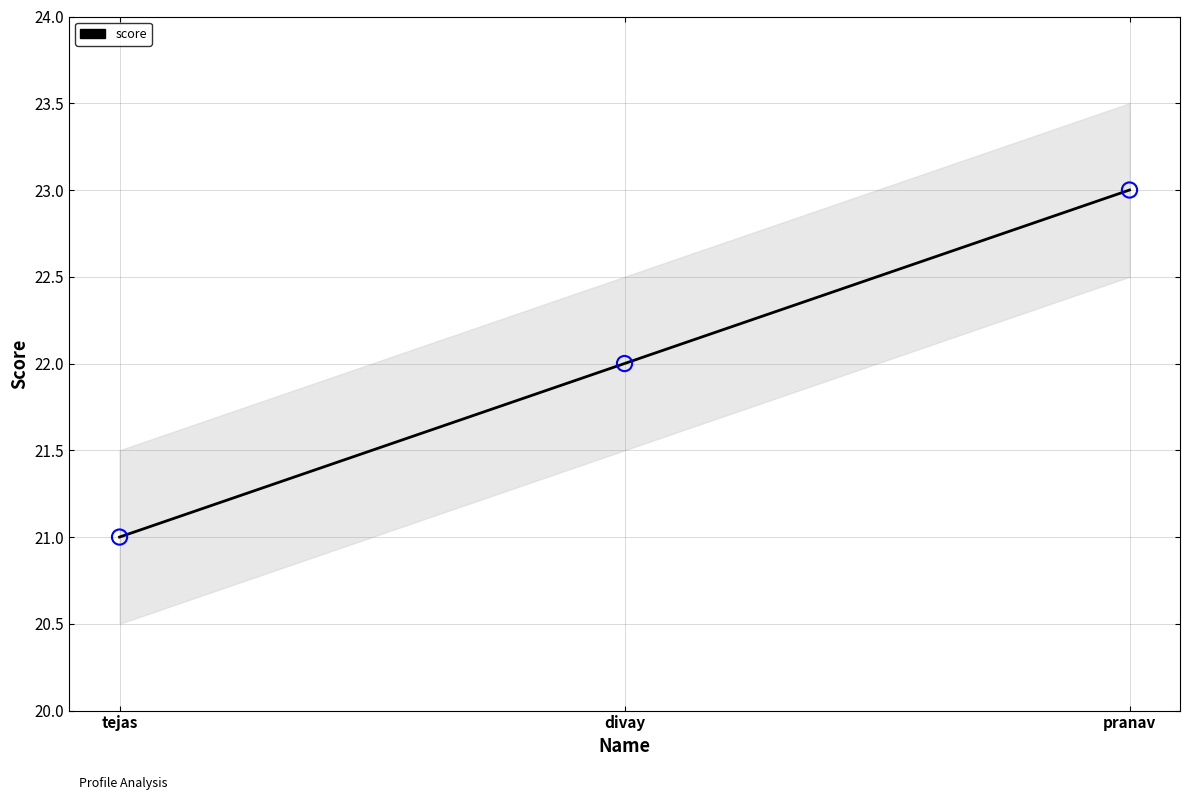

Approximately how many times larger is the value at pranav compared to divay?

1.0